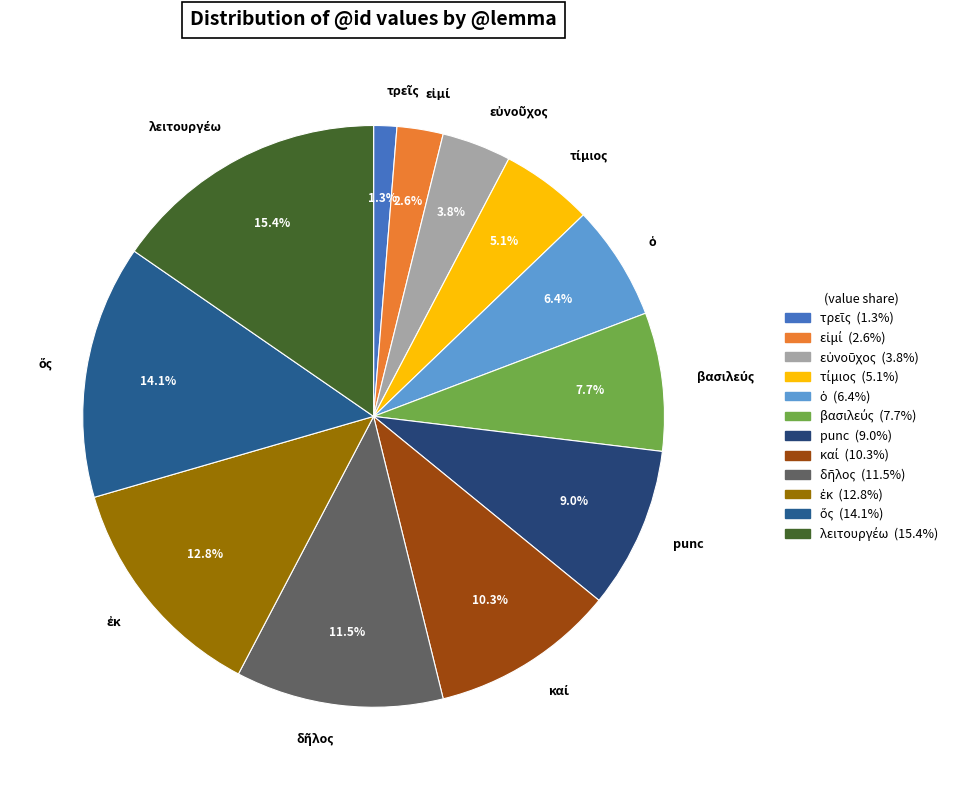

Is there a majority slice in this chart?

No